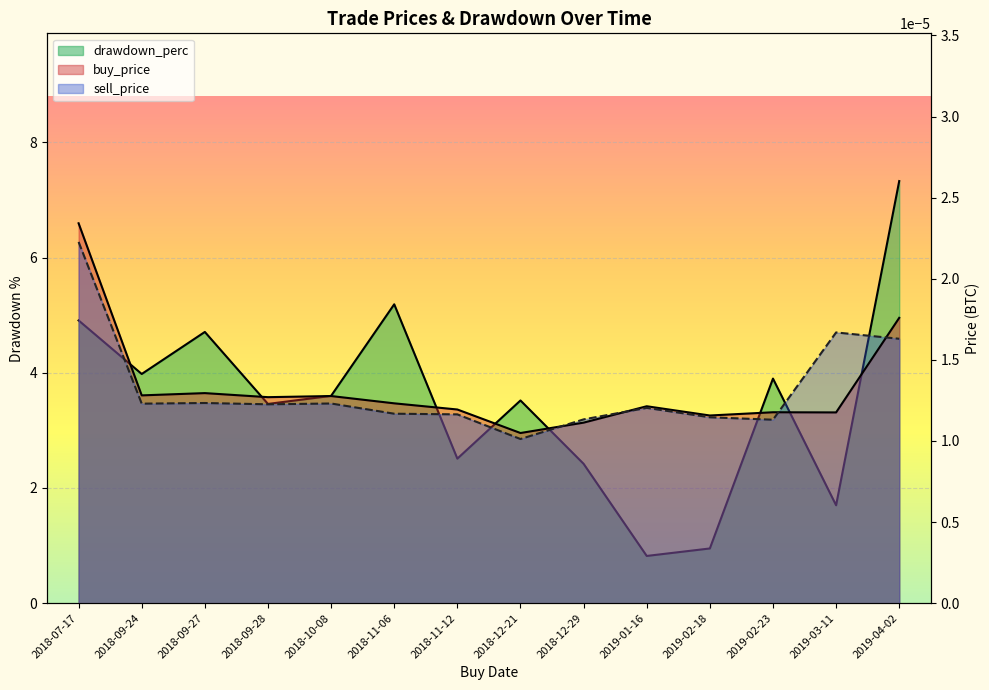

The value of buy_price at 2018-09-28 is 0.0. True or false?

True